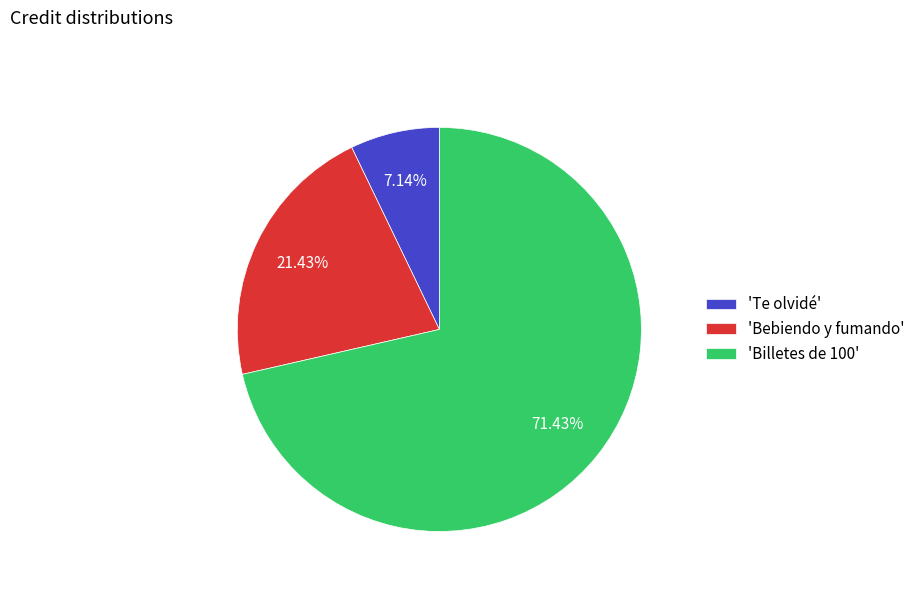

Does any single category account for the majority?

Yes